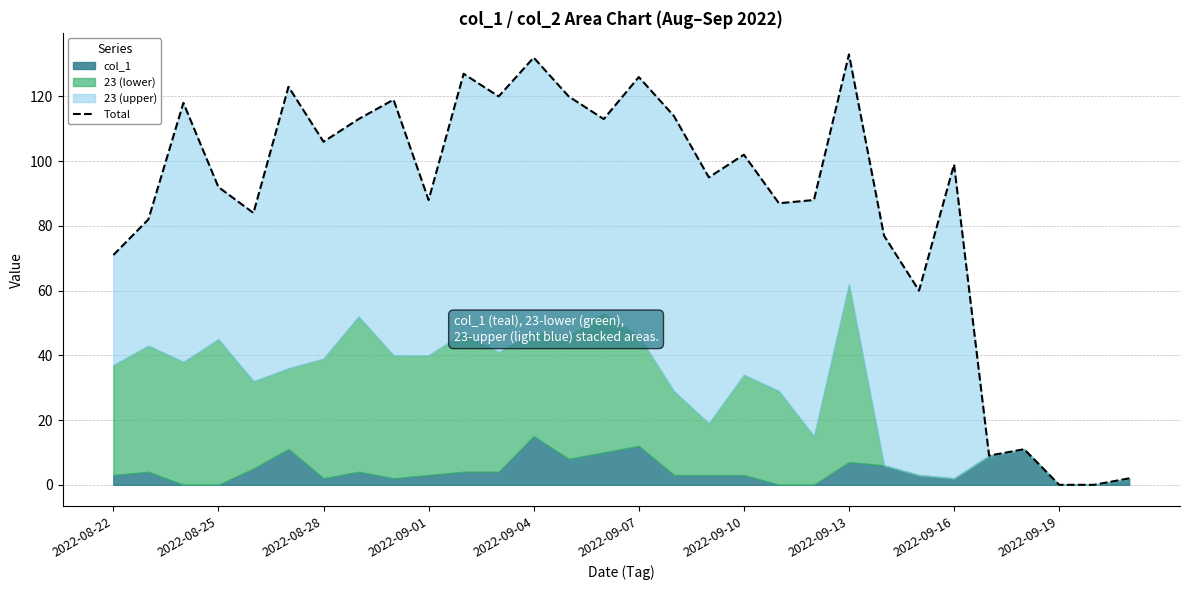

What is the greatest value displayed?

133